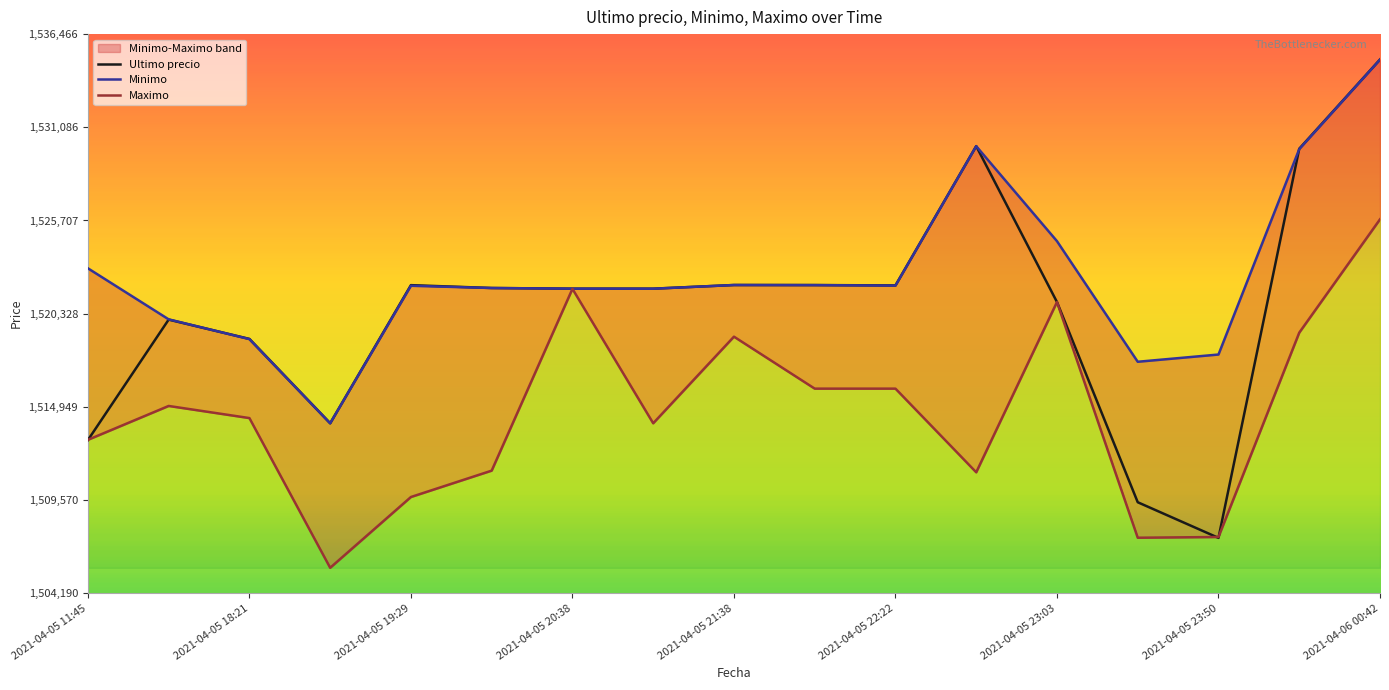

Rank the series by their average value, from lowest to highest.

Maximo, Ultimo precio, Minimo